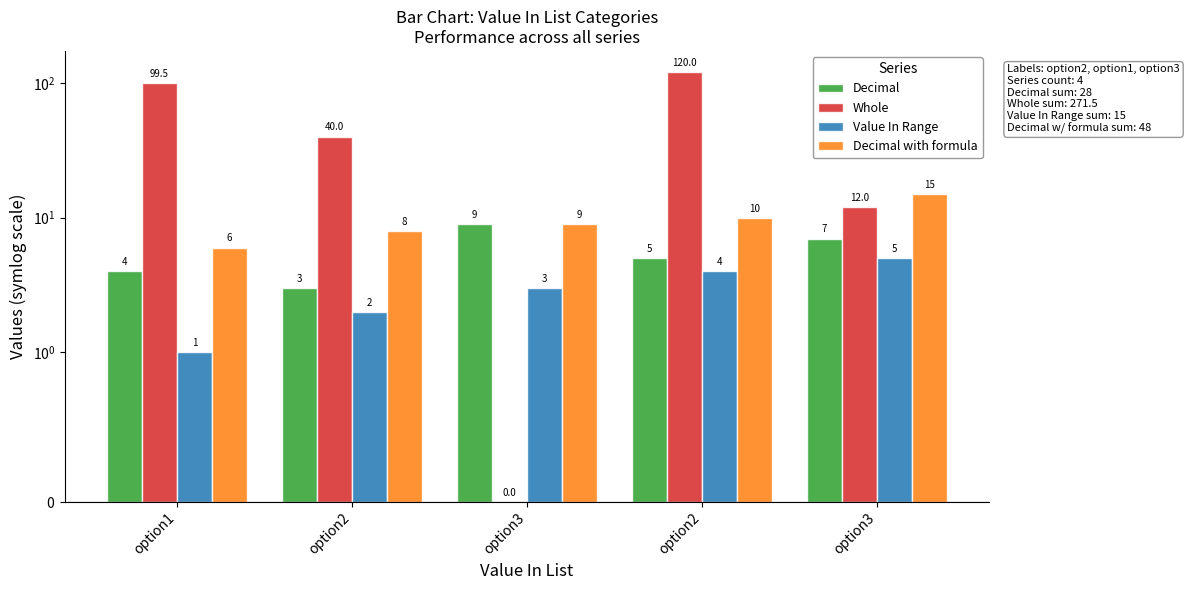

What is the difference between the second highest and minimum values in the Decimal with formula series?

4.0